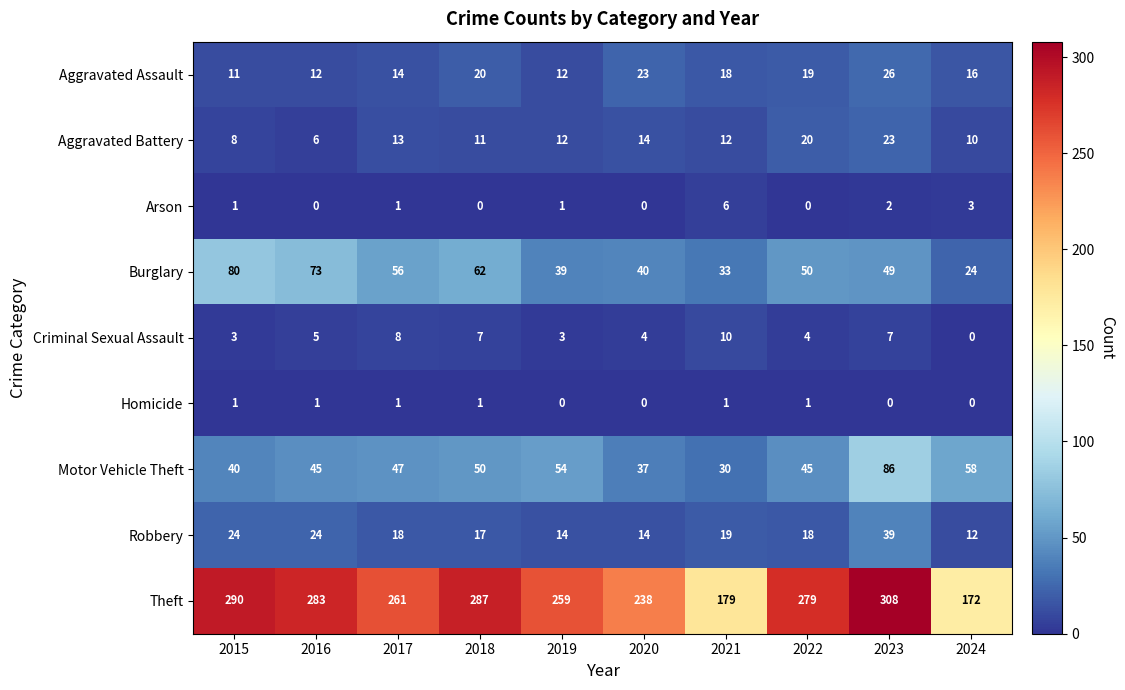

The Robbery series shows 8 at 2021. True or false?

False